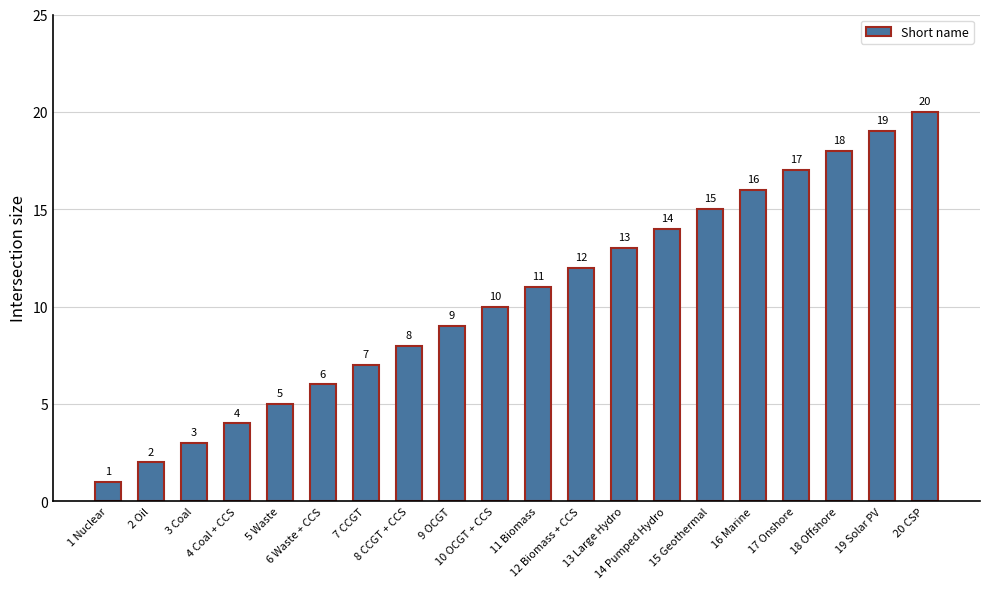

Which has a higher value, 3 Coal or 15 Geothermal?

15 Geothermal